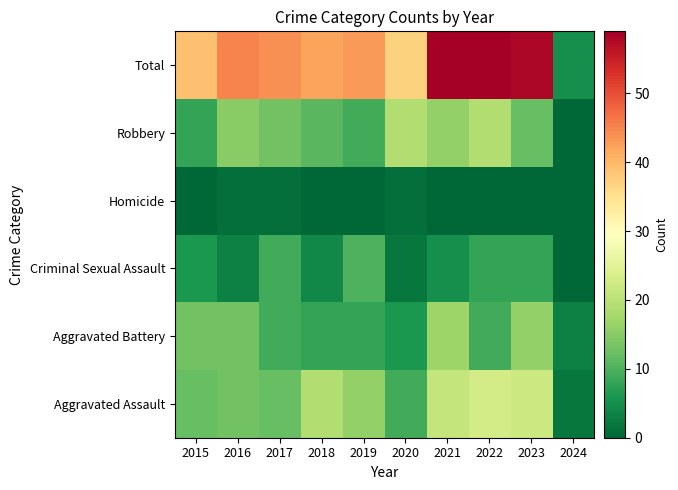

Reading right to left, extract all data points from this chart.

Aggravated Assault: 2024=2	2023=22	2022=23	2021=21	2020=9	2019=16	2018=19	2017=12	2016=13	2015=12
Aggravated Battery: 2024=3	2023=16	2022=9	2021=17	2020=6	2019=8	2018=8	2017=9	2016=13	2015=13
Criminal Sexual Assault: 2024=0	2023=8	2022=8	2021=5	2020=2	2019=10	2018=4	2017=9	2016=3	2015=6
Homicide: 2024=0	2023=0	2022=0	2021=0	2020=1	2019=0	2018=0	2017=1	2016=1	2015=0
Robbery: 2024=0	2023=12	2022=19	2021=16	2020=19	2019=9	2018=11	2017=13	2016=15	2015=8
Total: 2024=5	2023=58	2022=59	2021=59	2020=37	2019=43	2018=42	2017=44	2016=45	2015=39